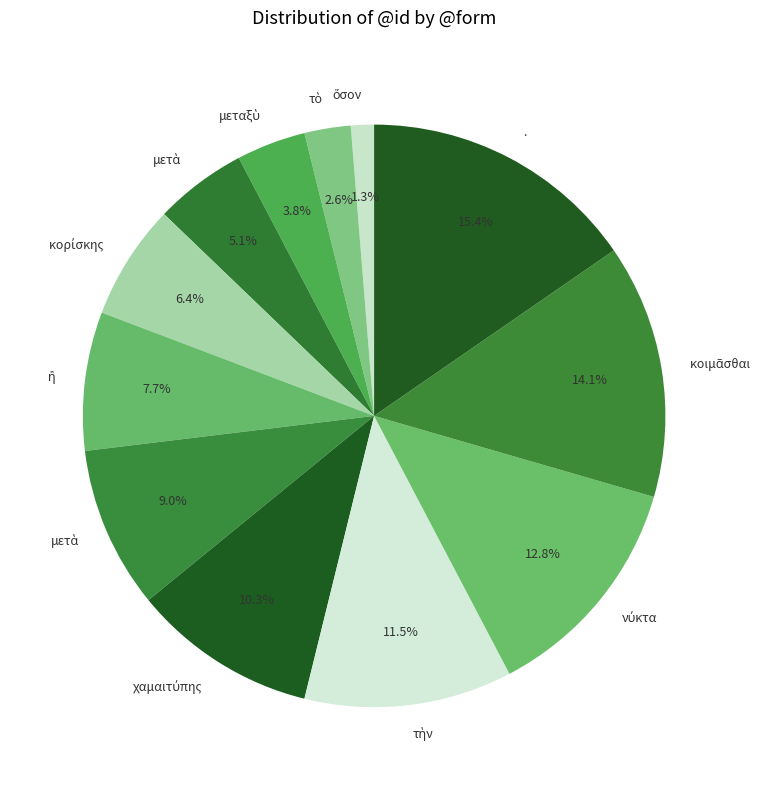

Count the number of slices in the pie.

12